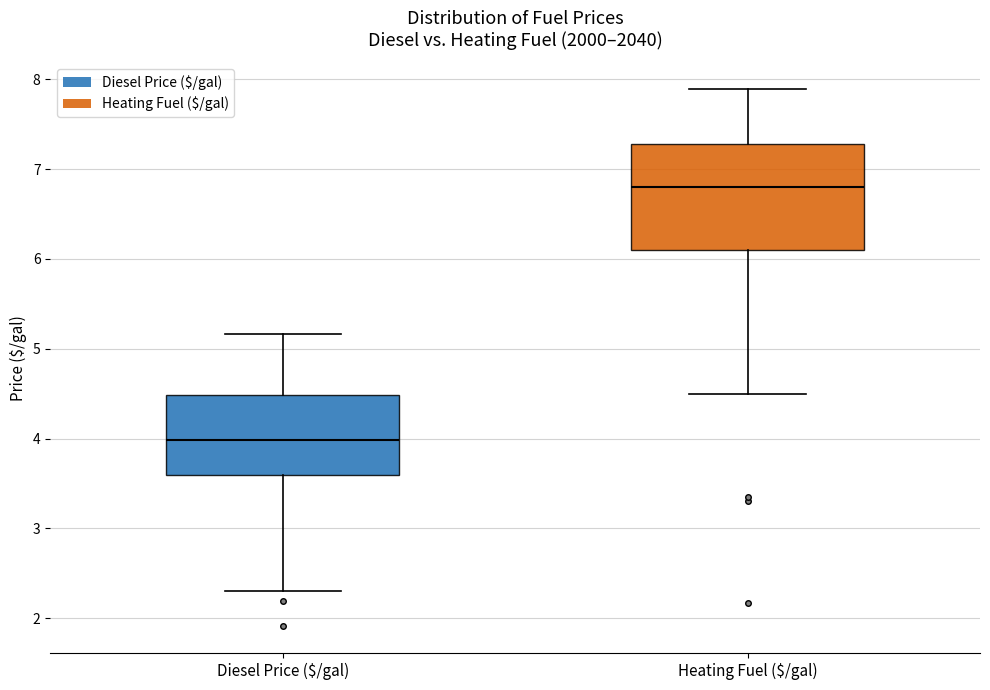

Where does the lower whisker of the box for Diesel Price ($/gal) end on the y-axis? The values are not printed on the chart, so give them approximately, as read against the axis.

2.3